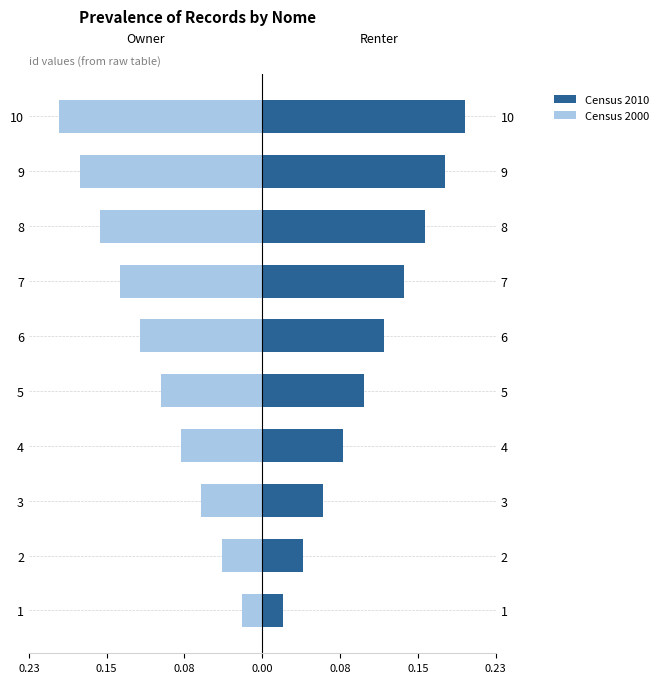

How many groups of bars are there?

10